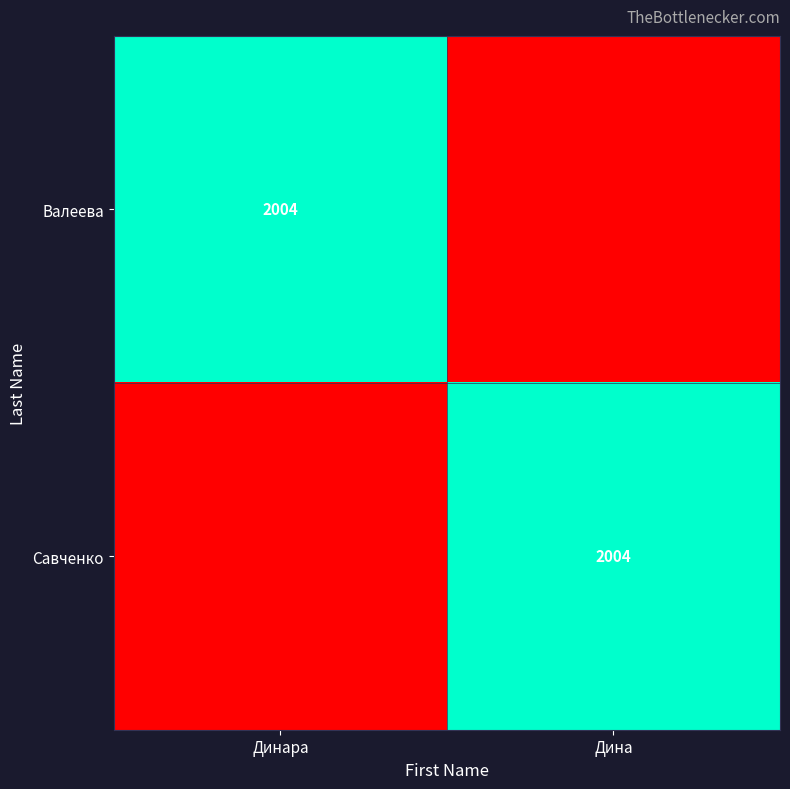

The Валеева series shows 2004 at Динара. True or false?

True